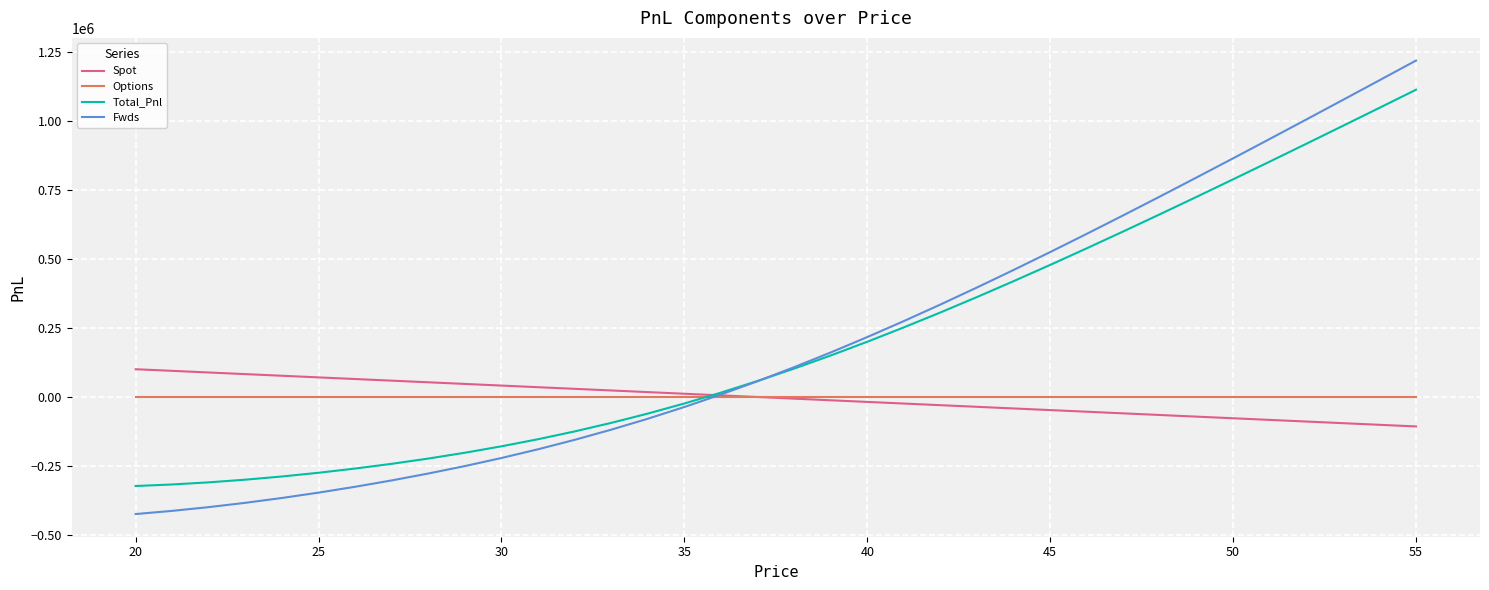

Which series has the largest range (max minus min)?

Fwds